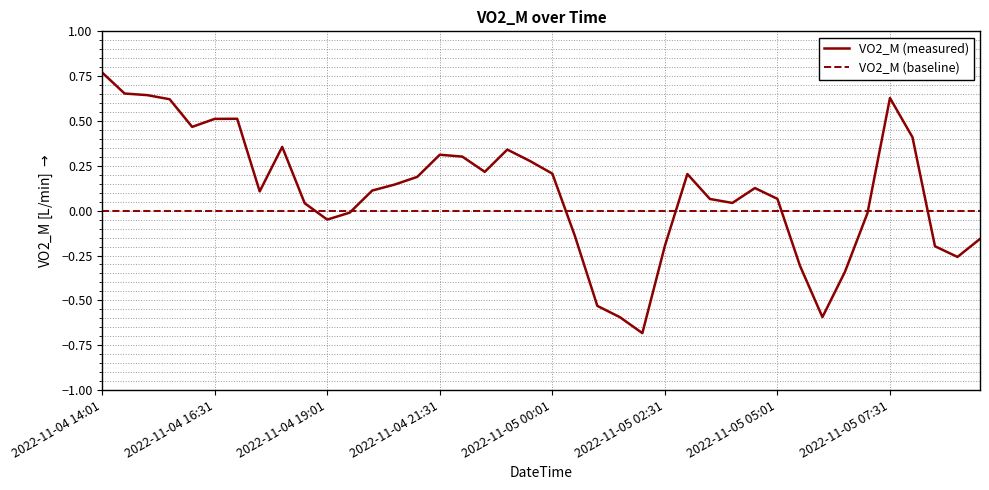

The chart shows a value of -0.0 at 2022-11-05 00:31. True or false?

False